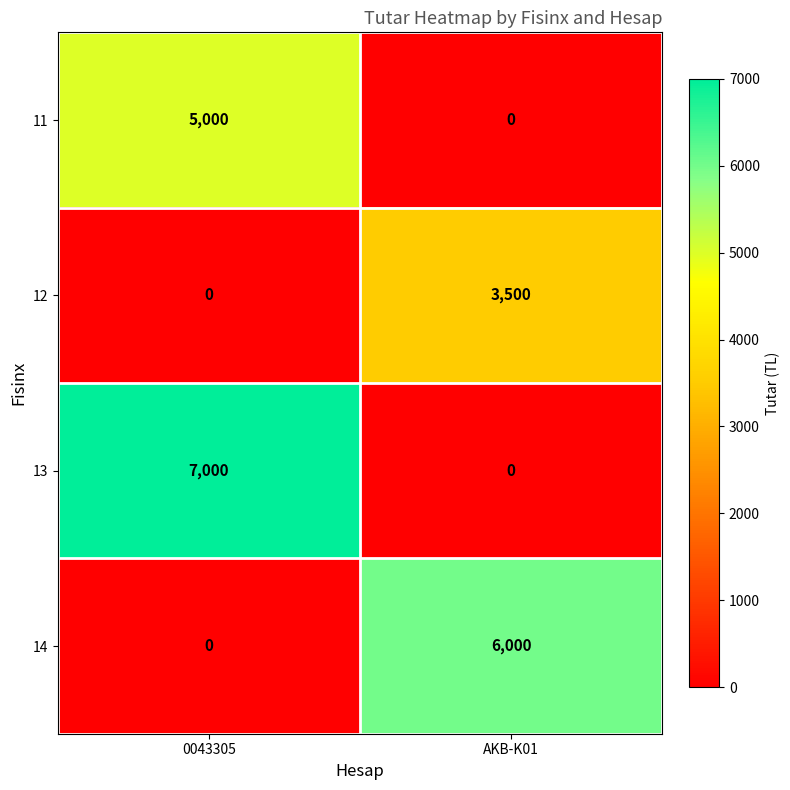

What is the spread (max minus min) of values at AKB-K01?

6000